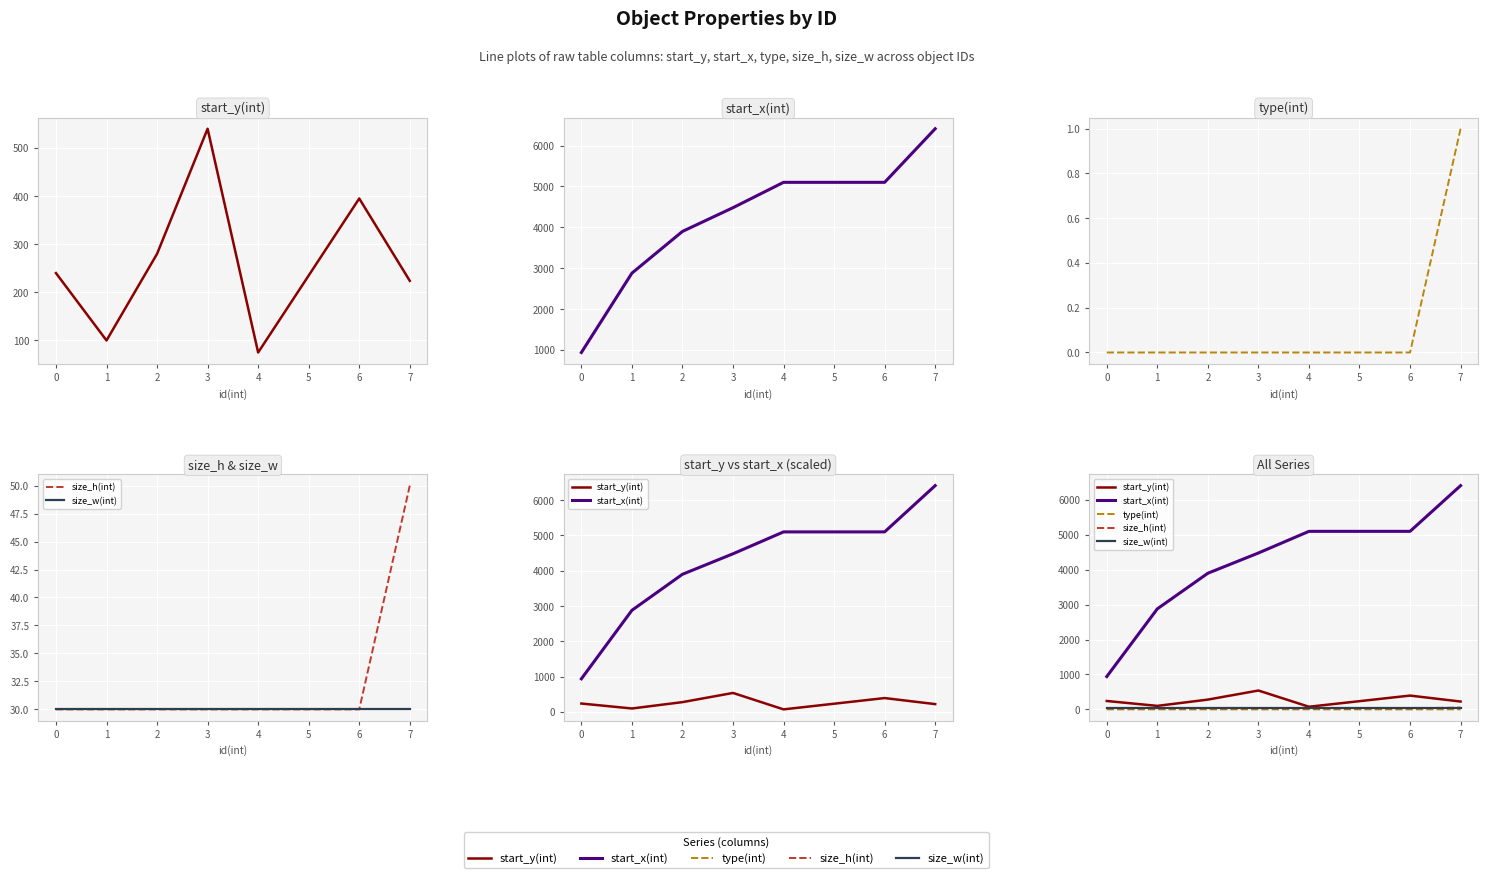

True or false: size_w(int) has more than 1 interior local peaks.

False